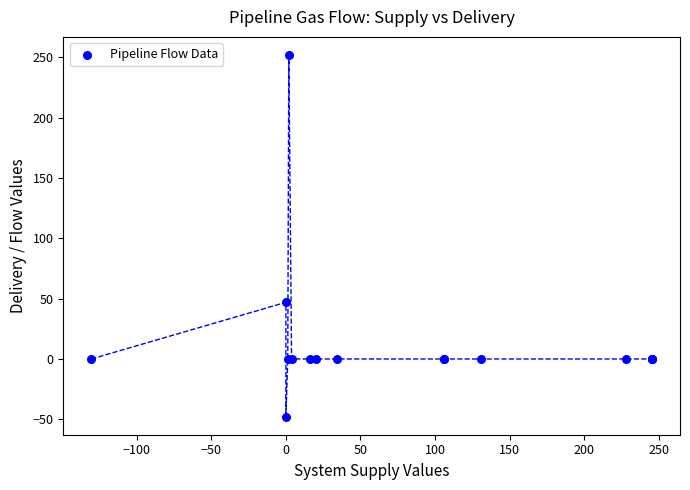

What Y value in the scatter plot is closest to 102?

47.0